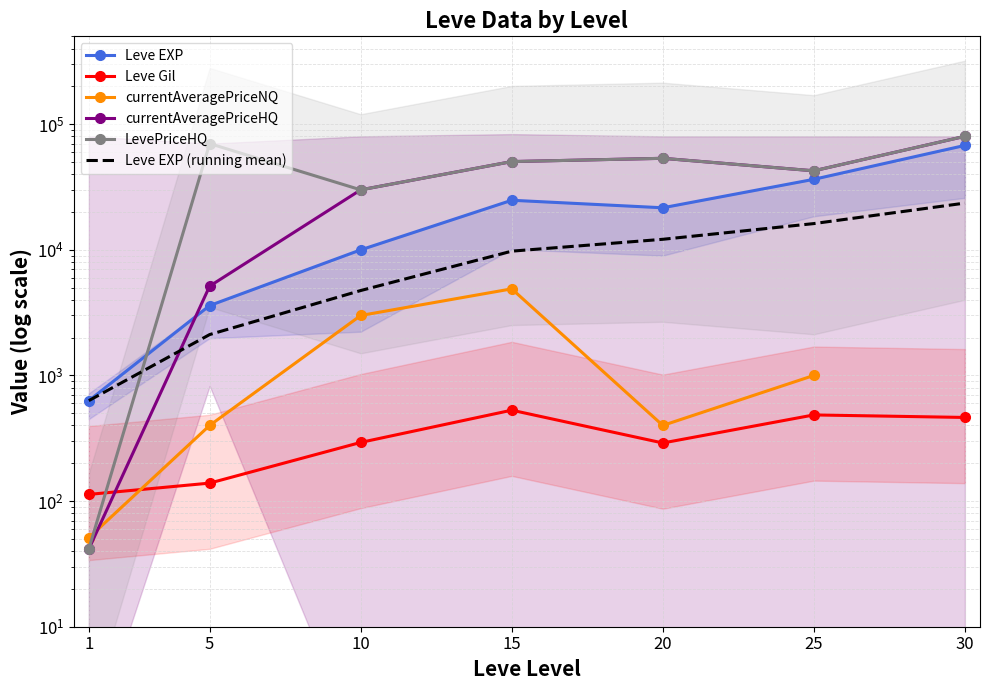

True or false: LevePriceHQ and currentAveragePriceHQ cross at least once.

False